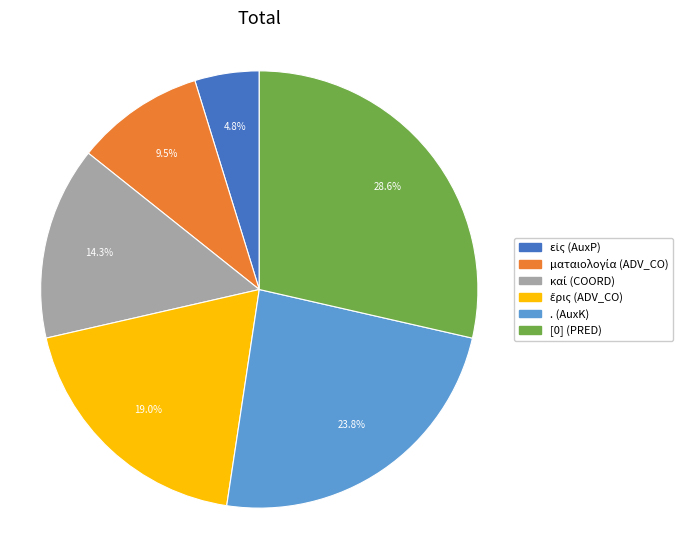

Does any single category account for the majority?

No